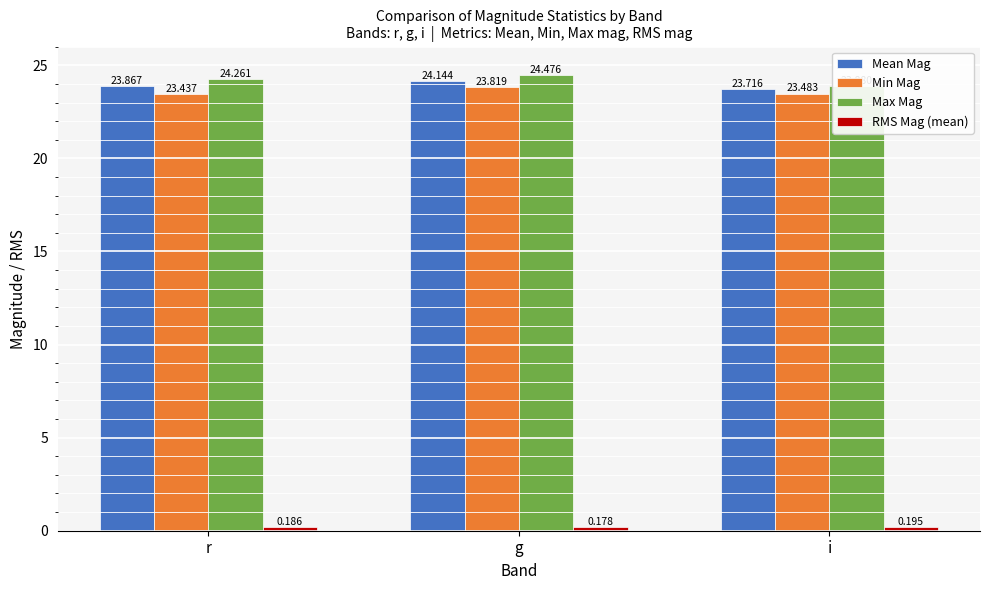

Rank the series at i from lowest to highest value.

RMS Mag (mean), Min Mag, Mean Mag, Max Mag